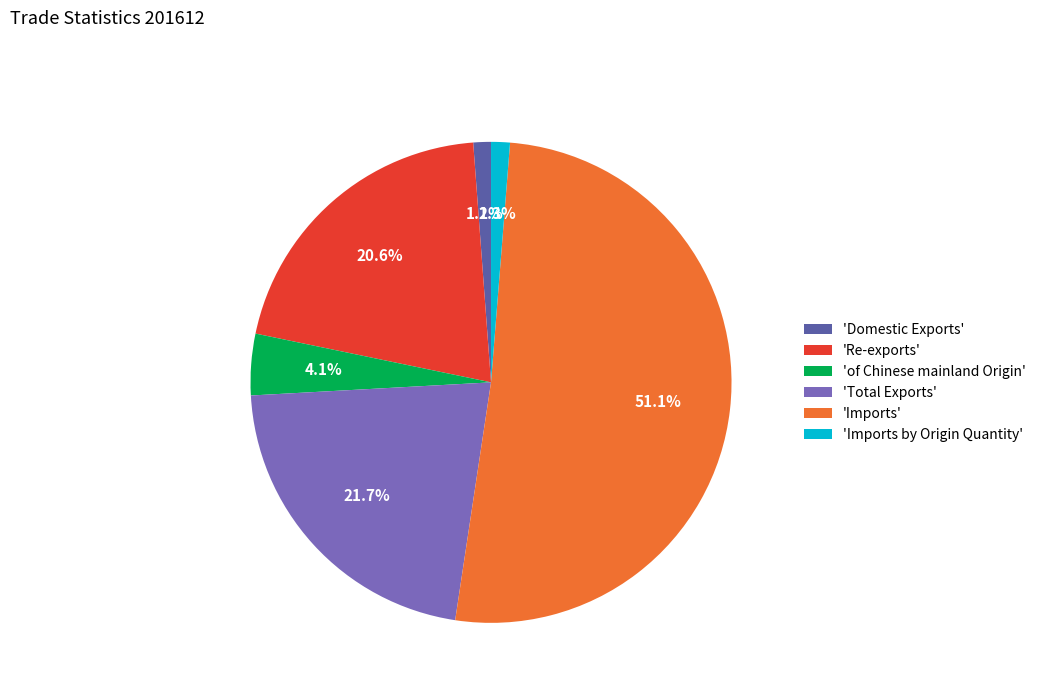

How many slices are in this pie chart?

6